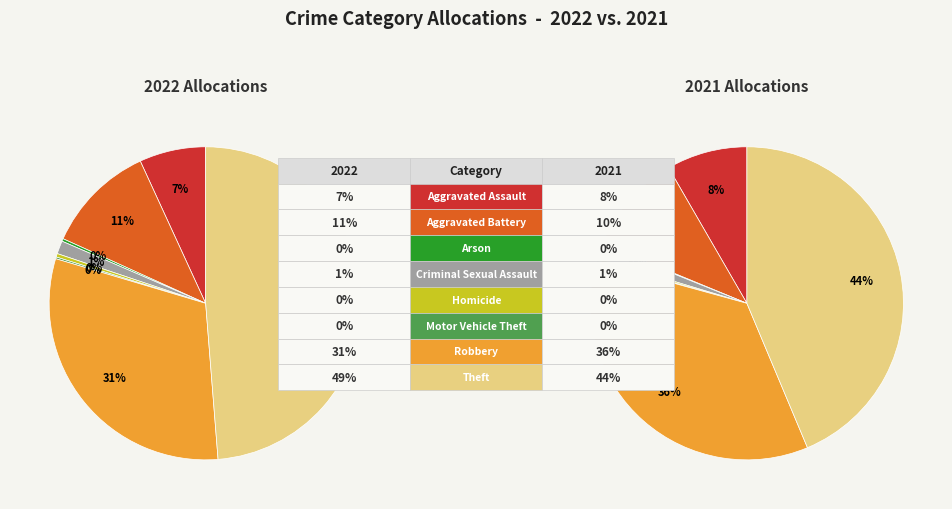

Rank the categories by value from highest to lowest.

Theft, Robbery, Aggravated Battery, Aggravated Assault, Criminal Sexual Assault, Homicide, Arson, Motor Vehicle Theft